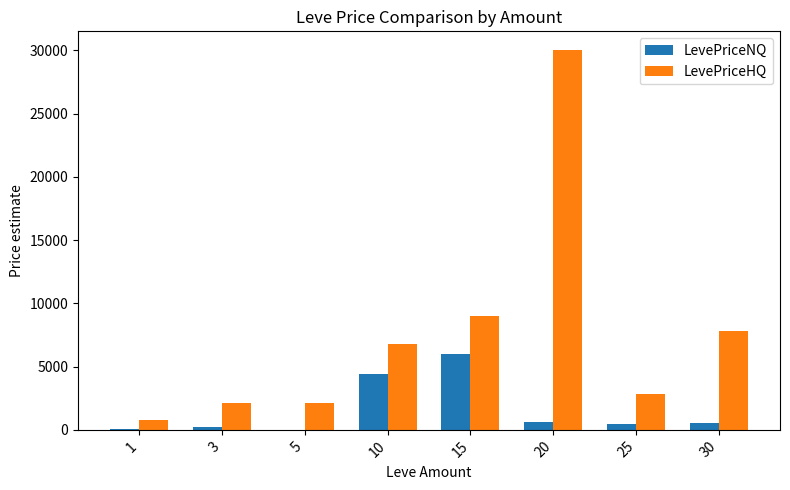

Where does the LevePriceNQ series first go above 578?

10